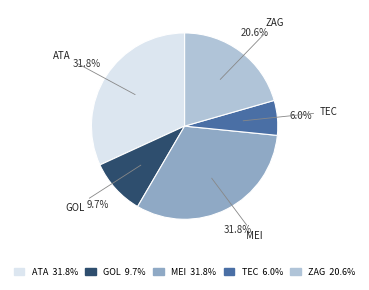

Does ATA 31.8% represent more than half of the total?

No